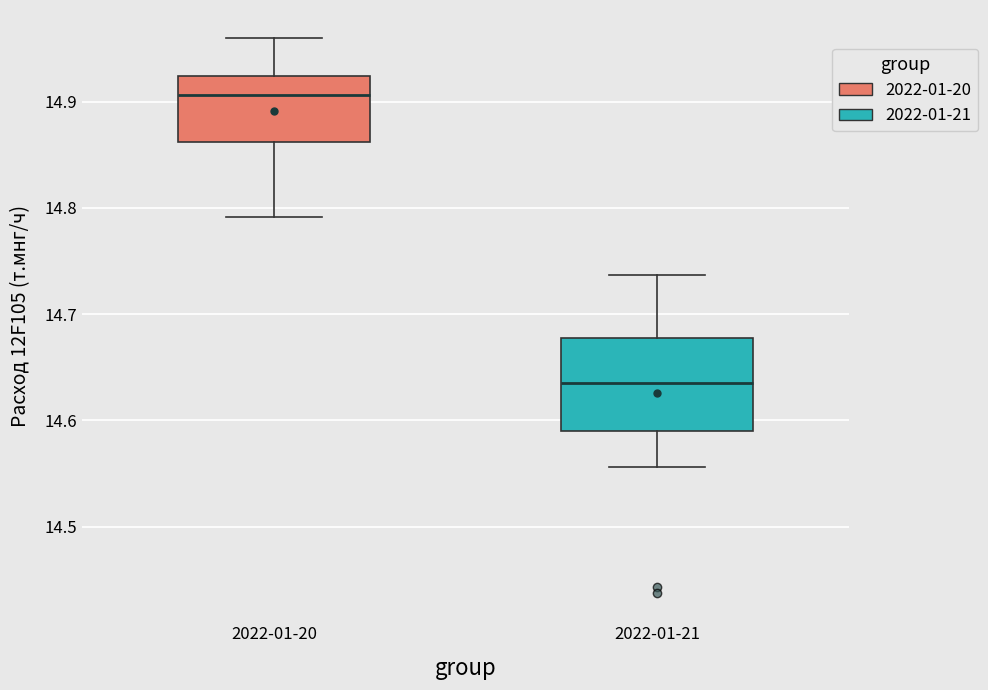

Reading left to right, read every box against the y-axis: the position of its median line, the range the box covers, and the ends of its whiskers. The values are not printed on the chart, so give them approximately, as read against the axis.

2022-01-20: median 14.91, box 14.86 to 14.92, whiskers 14.79 to 14.96
2022-01-21: median 14.64, box 14.59 to 14.68, whiskers 14.56 to 14.74